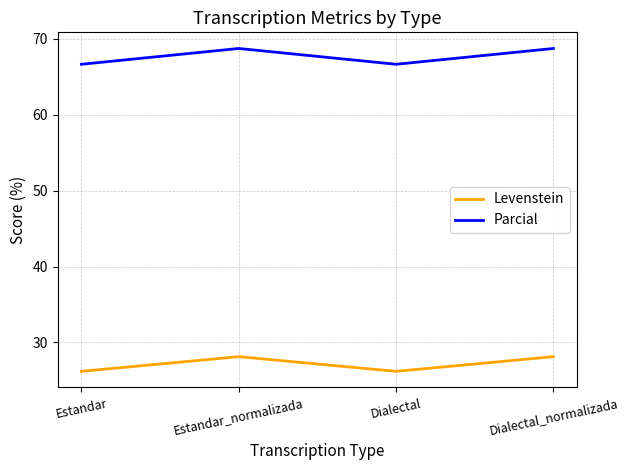

What is the average value of the Parcial series?

67.7